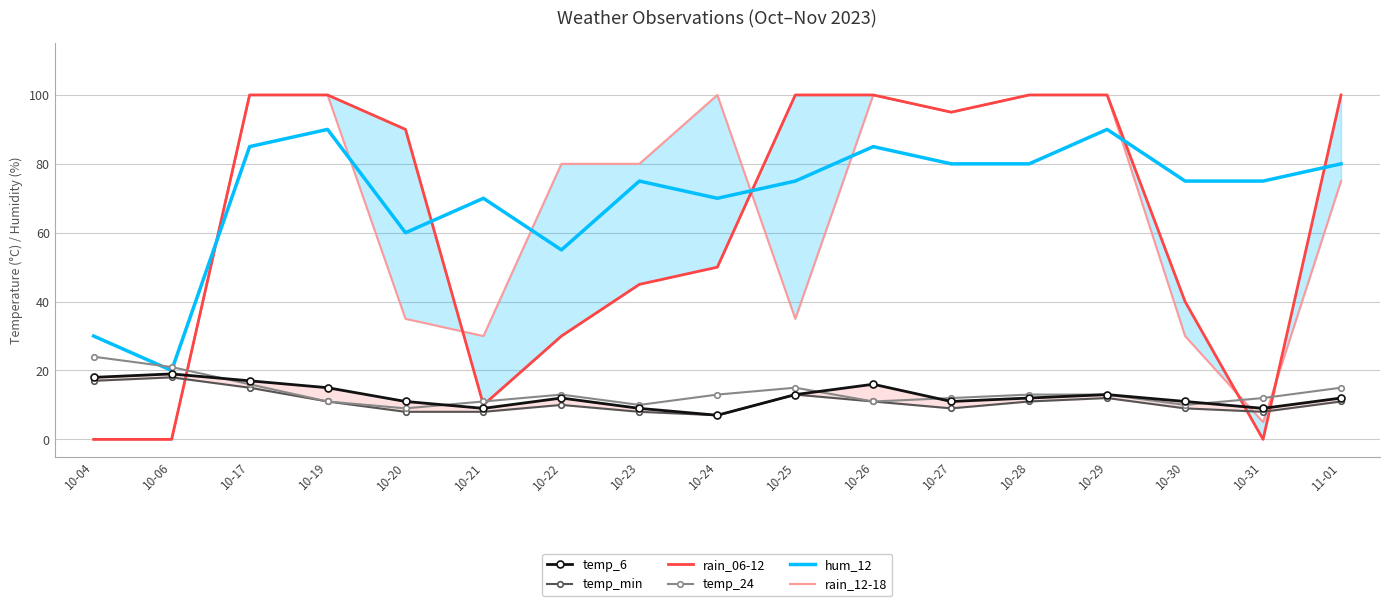

Read the temp_6 value at 10-19, to the nearest 5.

15